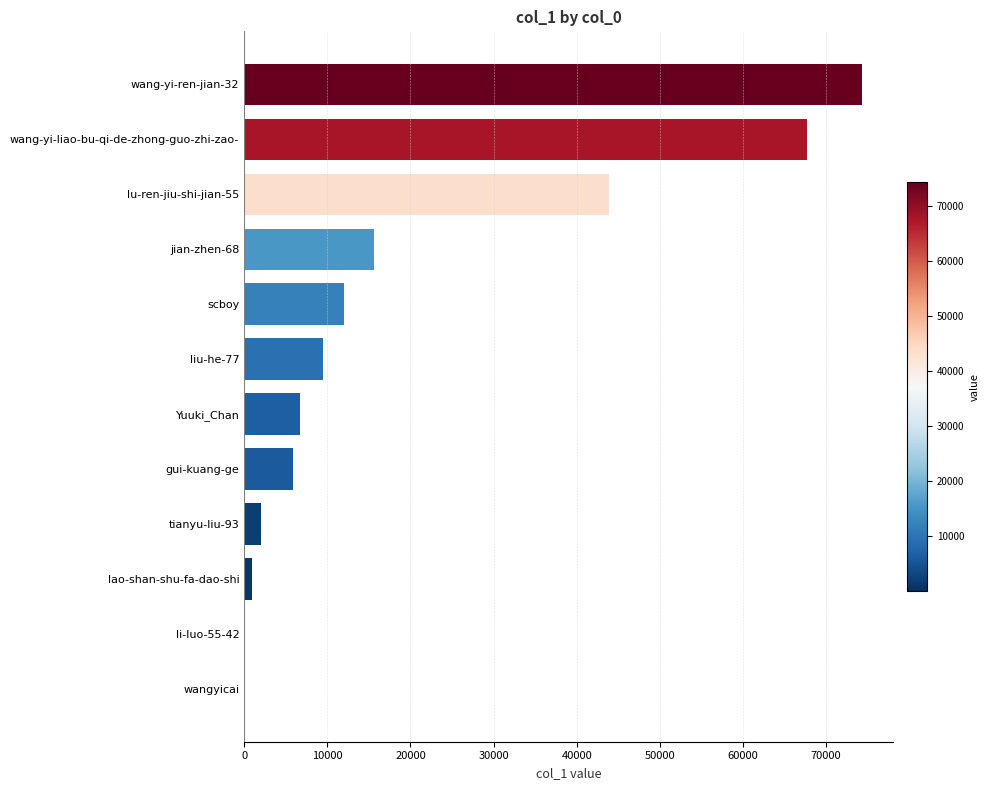

Which has a higher value, scboy or jian-zhen-68?

jian-zhen-68